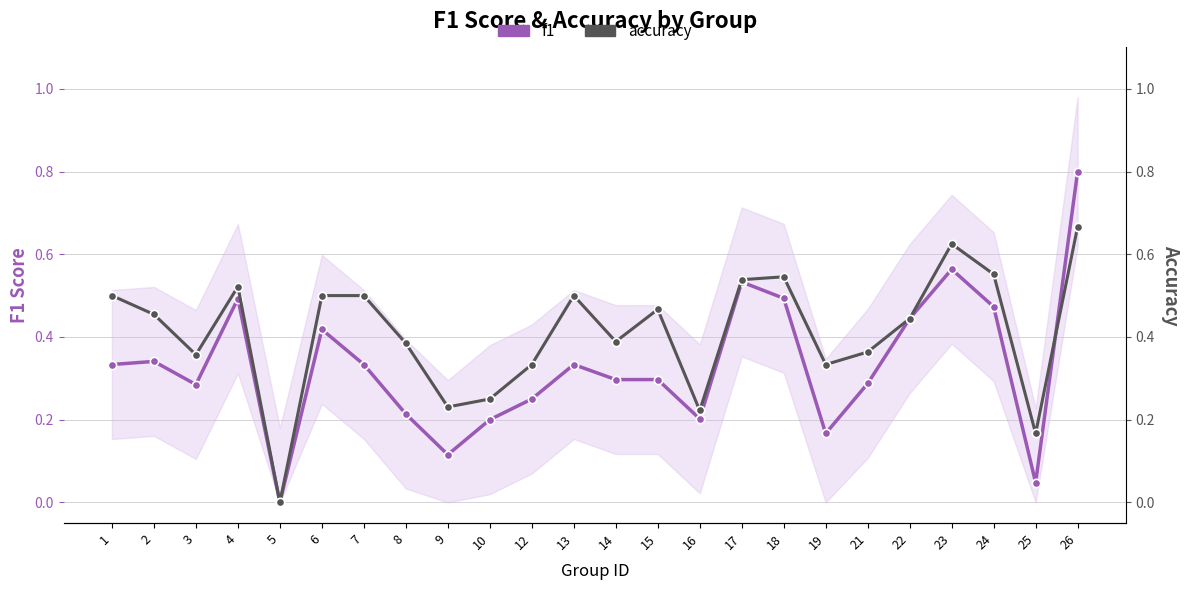

What is the spread (max minus min) of values at 14?

0.1